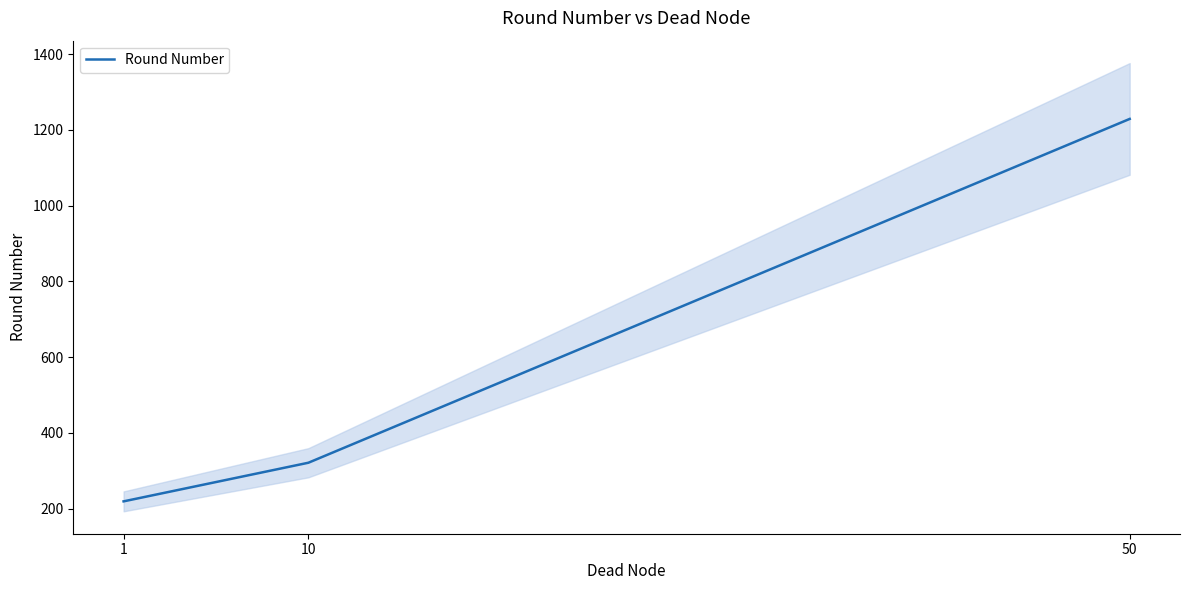

Is it true that the value at 50 is 1229?

True